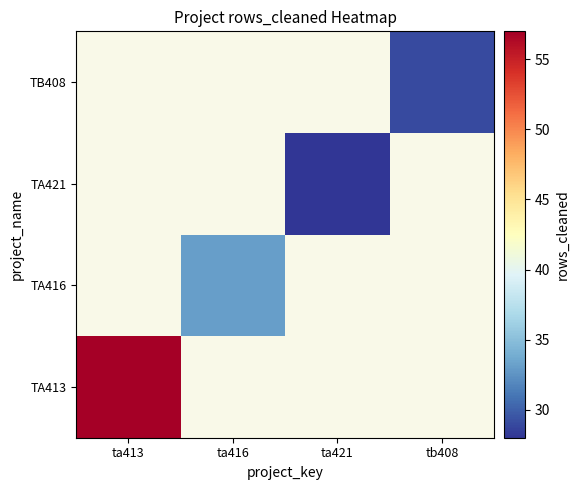

Rank the series at ta416 from lowest to highest value.

TA413, TA416, TA421, TB408